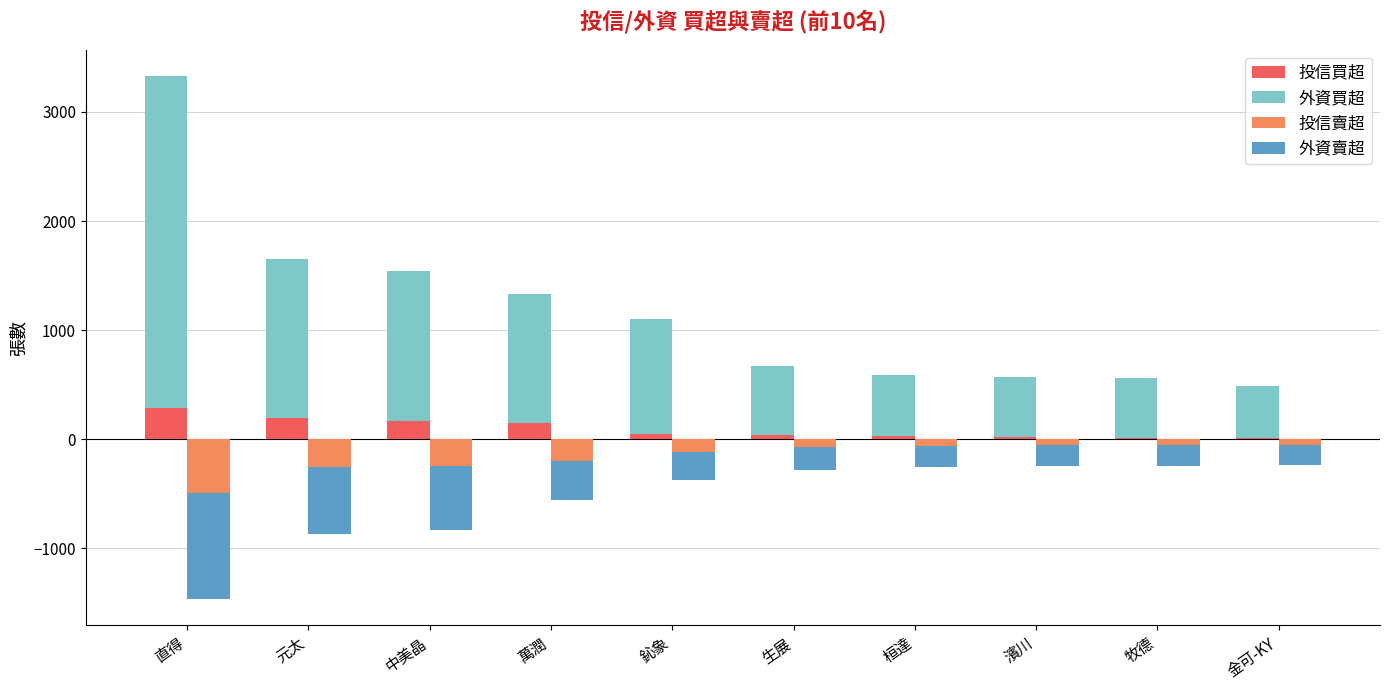

How many bars are there in each group?

4